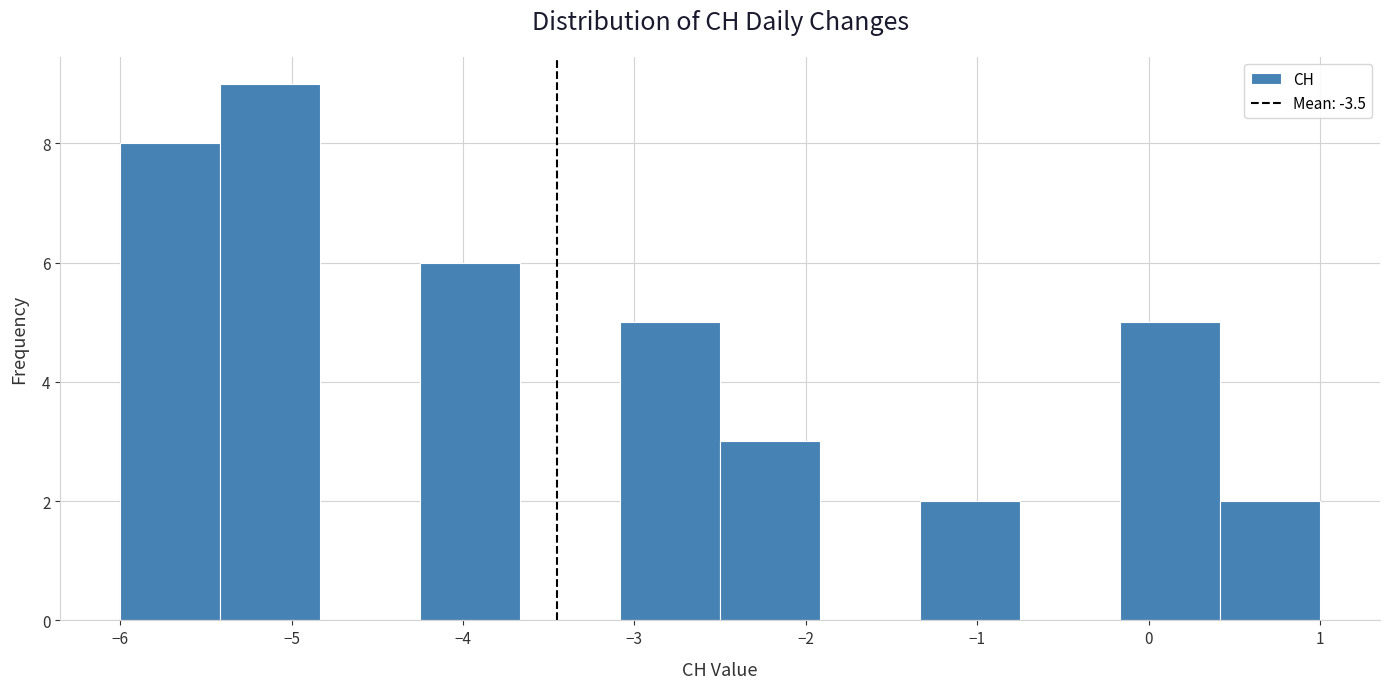

Reading left to right, transcribe this chart: for each bar, give the range it covers on the x-axis and its height. Neither the bar edges nor the heights are printed on the chart, so give them approximately, as read against the axes.

-6.0 to -5.4: 8
-5.4 to -4.8: 9
-4.8 to -4.2: 0
-4.2 to -3.7: 6
-3.7 to -3.1: 0
-3.1 to -2.5: 5
-2.5 to -1.9: 3
-1.9 to -1.3: 0
-1.3 to -0.7: 2
-0.7 to -0.2: 0
-0.2 to 0.4: 5
0.4 to 1.0: 2